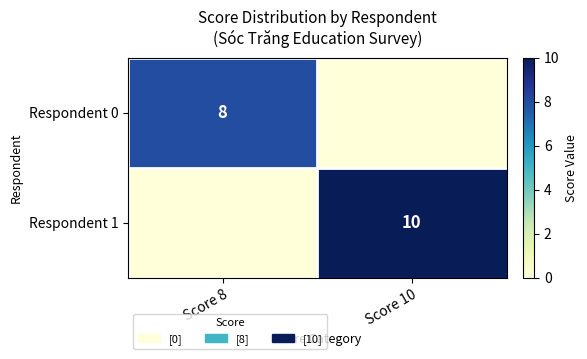

The value of Respondent 0 at Score 8 is 8. True or false?

True